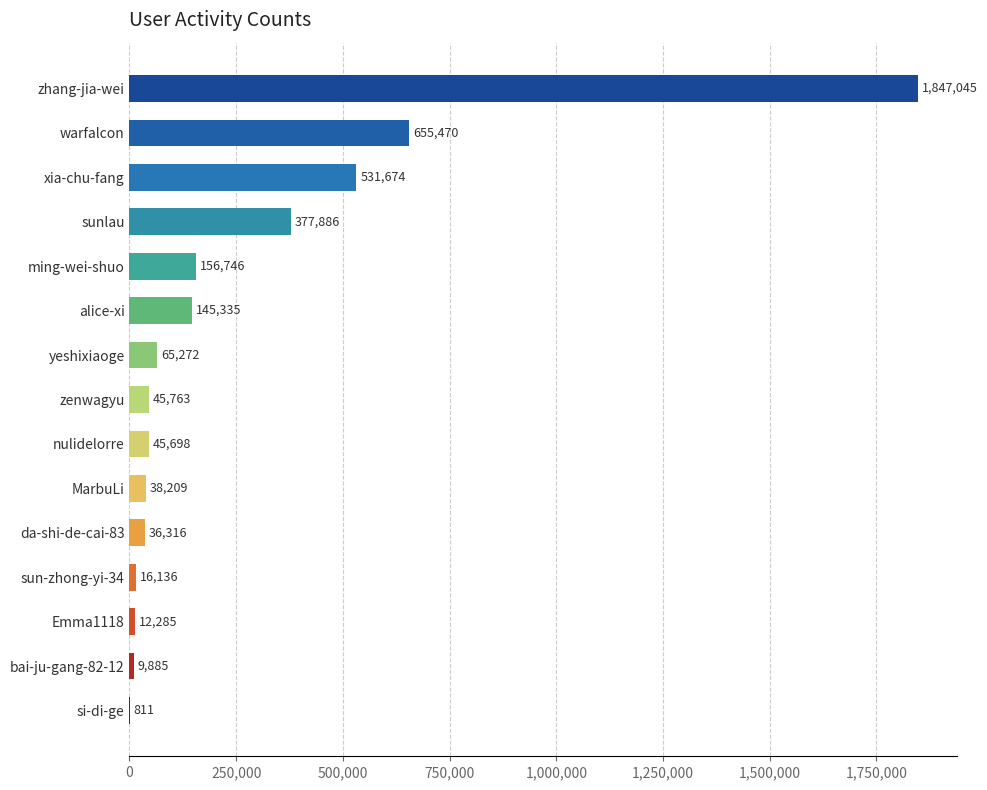

What is the ratio of the value at sun-zhong-yi-34 to the value at da-shi-de-cai-83?

0.4